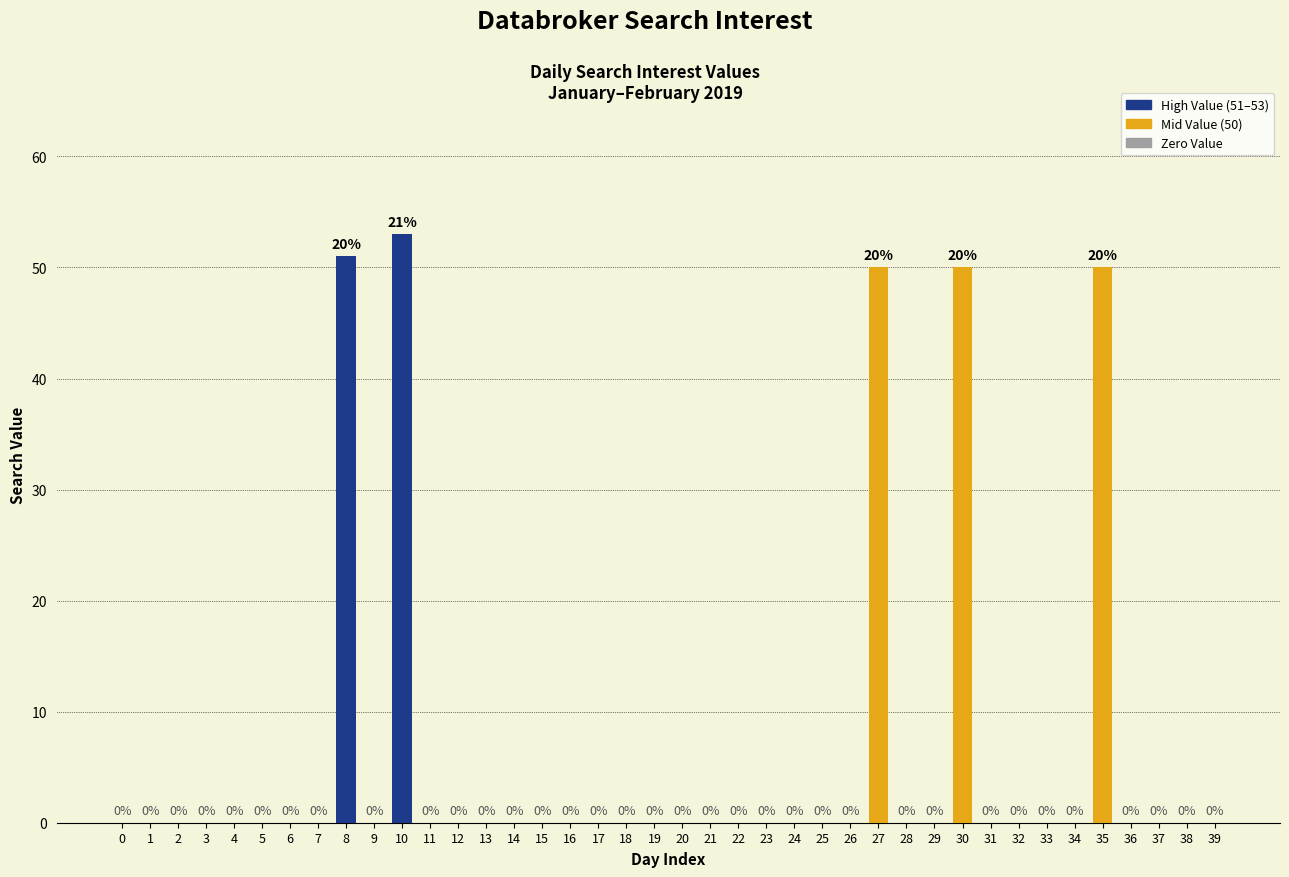

Reading left to right, list all the values displayed in this chart.

0	0	0	0	0	0	0	0	51	0	53	0	0	0	0	0	0	0	0	0	0	0	0	0	0	0	0	50	0	0	50	0	0	0	0	50	0	0	0	0